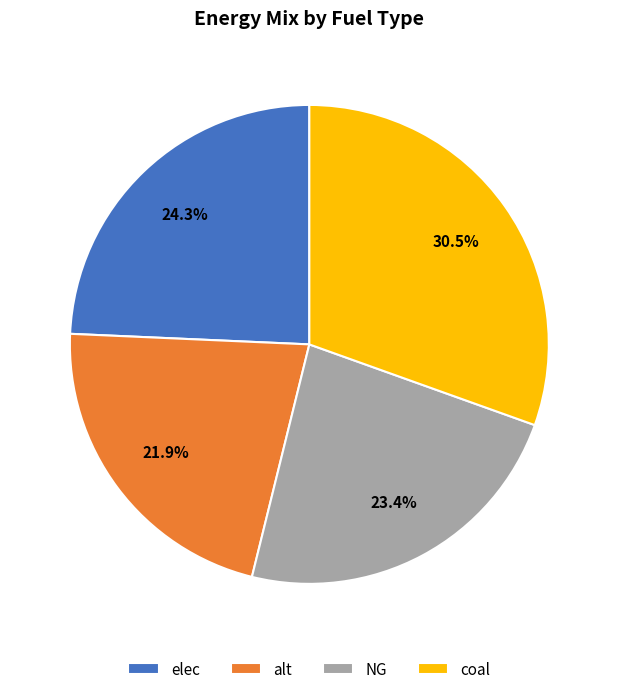

What percentage is the NG slice, to the nearest percent?

23%